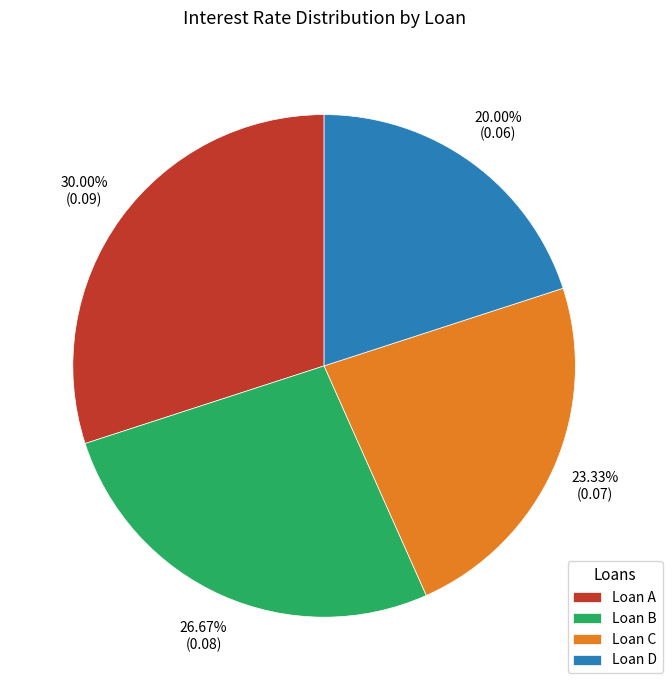

Between Loan D and Loan B, which is larger?

Loan B